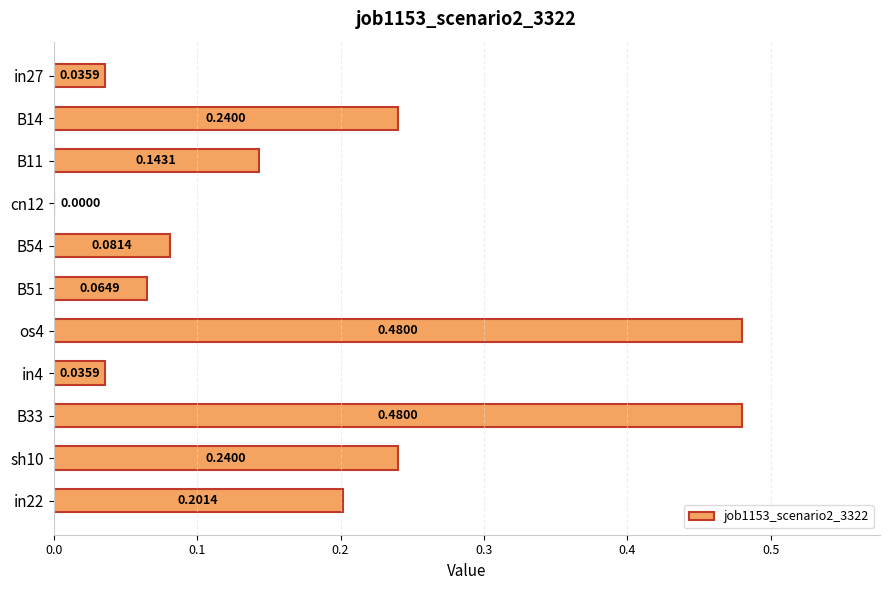

Between os4 and in27, which is larger?

os4